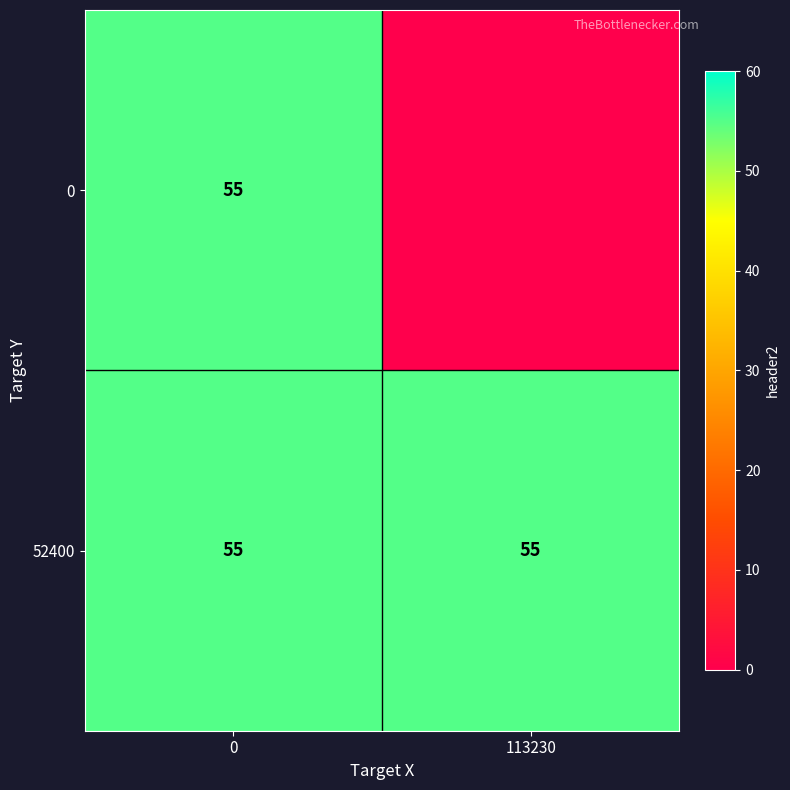

Is it true that 52400 equals 28 at 0?

False